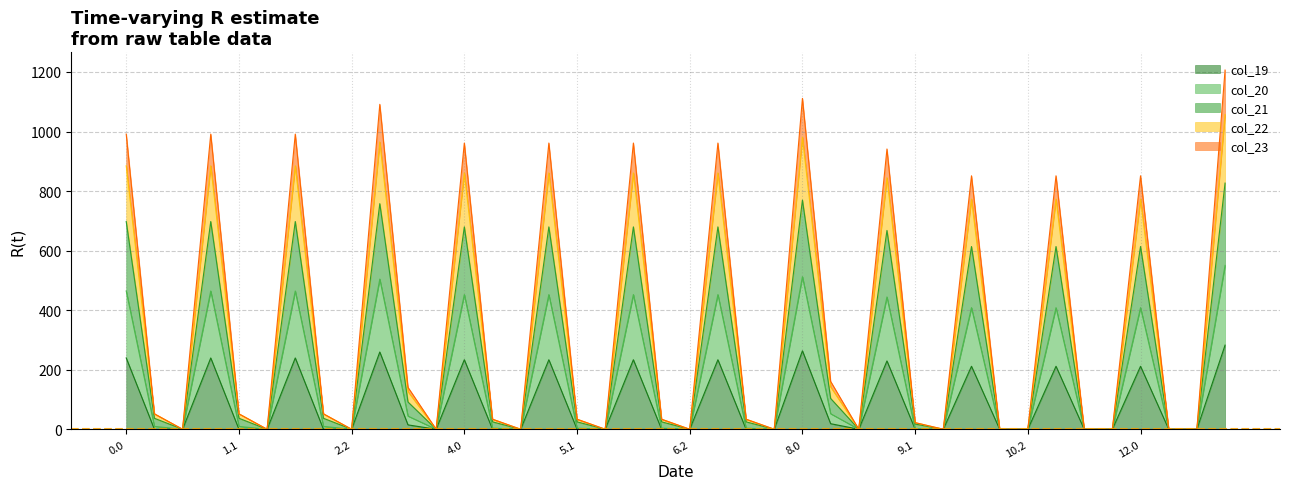

What is the spread (max minus min) of values at 0.1?

51.7